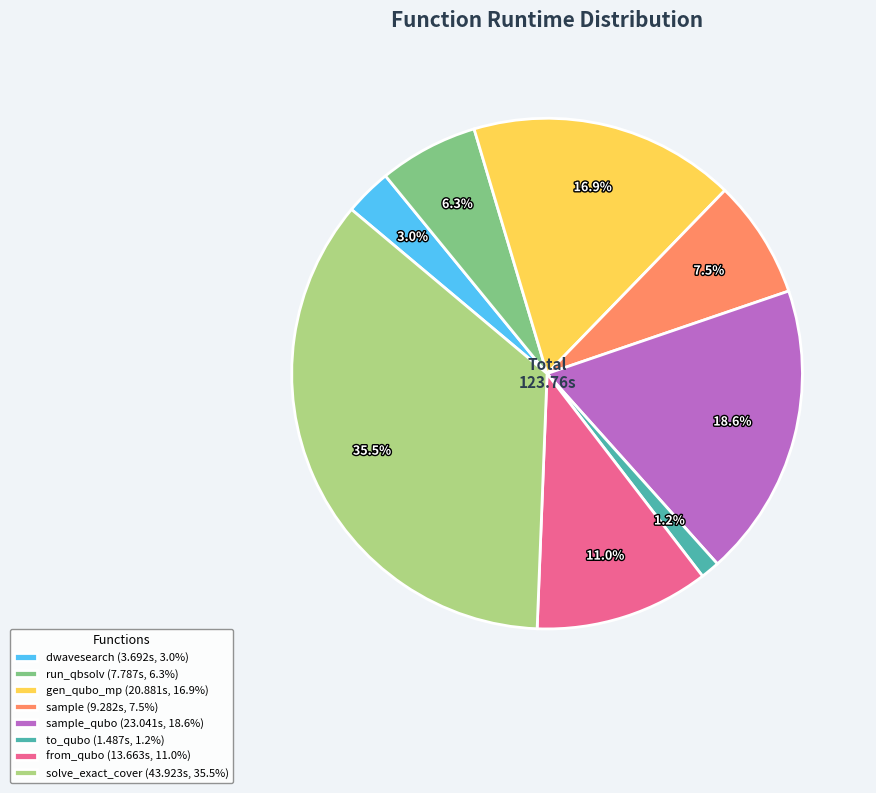

Rank the categories by value from highest to lowest.

solve_exact_cover (43.923s, 35.5%), sample_qubo (23.041s, 18.6%), gen_qubo_mp (20.881s, 16.9%), from_qubo (13.663s, 11.0%), sample (9.282s, 7.5%), run_qbsolv (7.787s, 6.3%), dwavesearch (3.692s, 3.0%), to_qubo (1.487s, 1.2%)